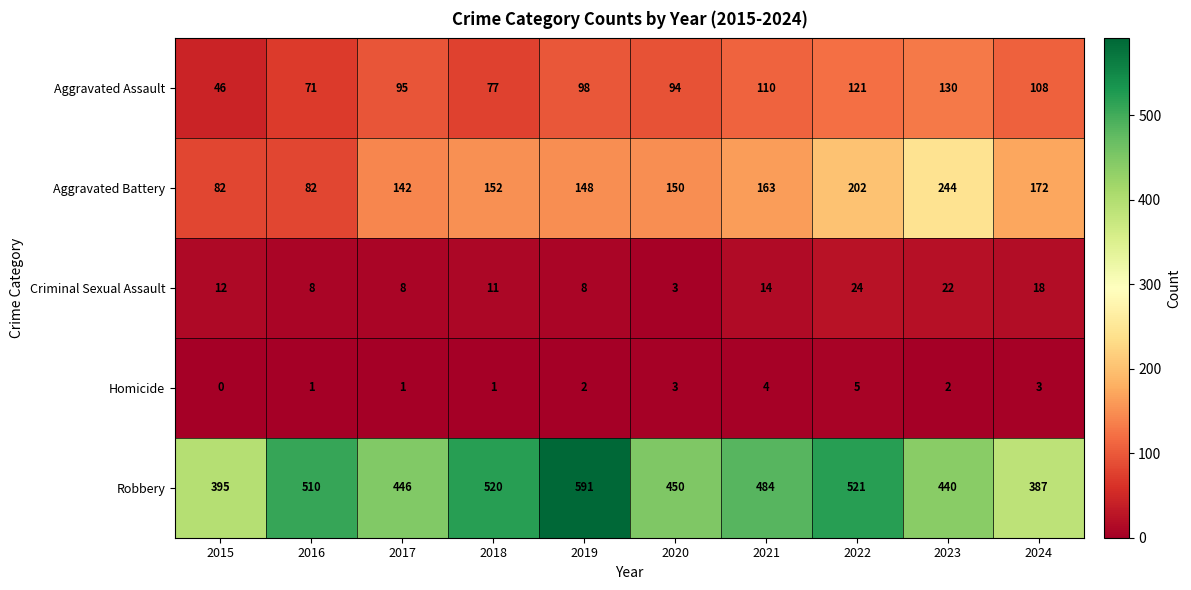

Which category has the highest value across all series?

2019